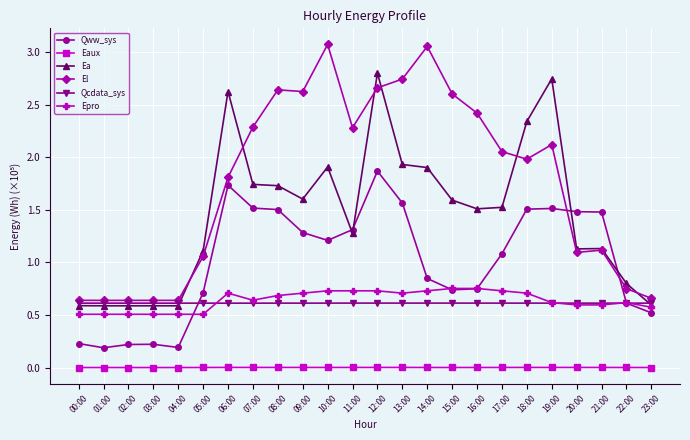

At how many categories does at least one series exceed 2?

14